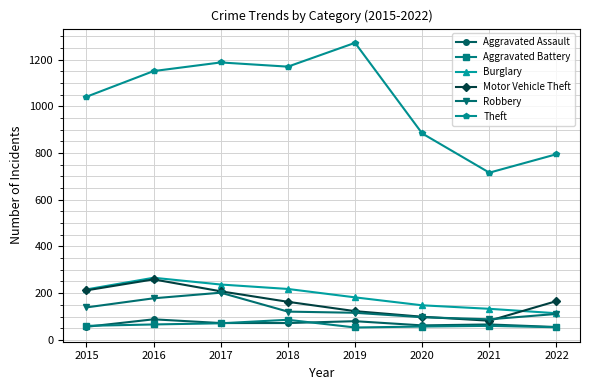

What is the total value across all series at 2018?

1830